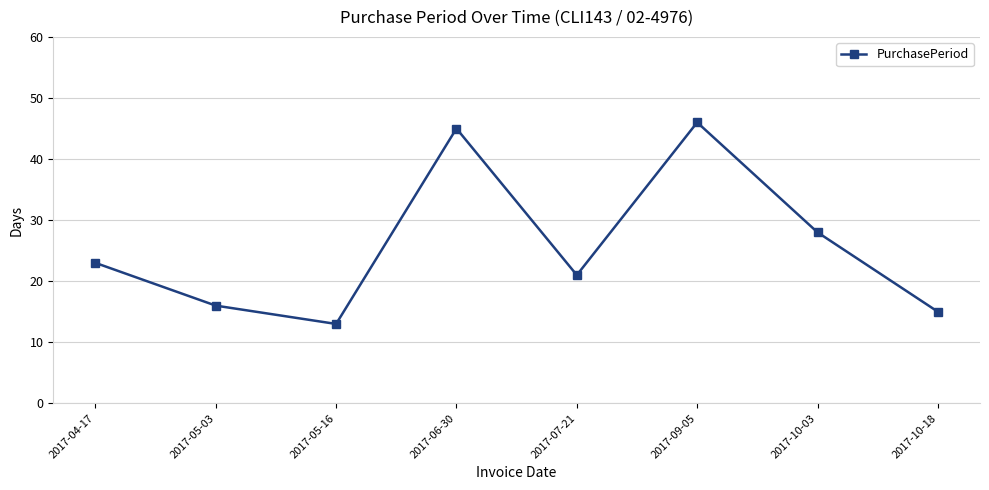

What is the sum of the values at 2017-10-18 and 2017-07-21?

36